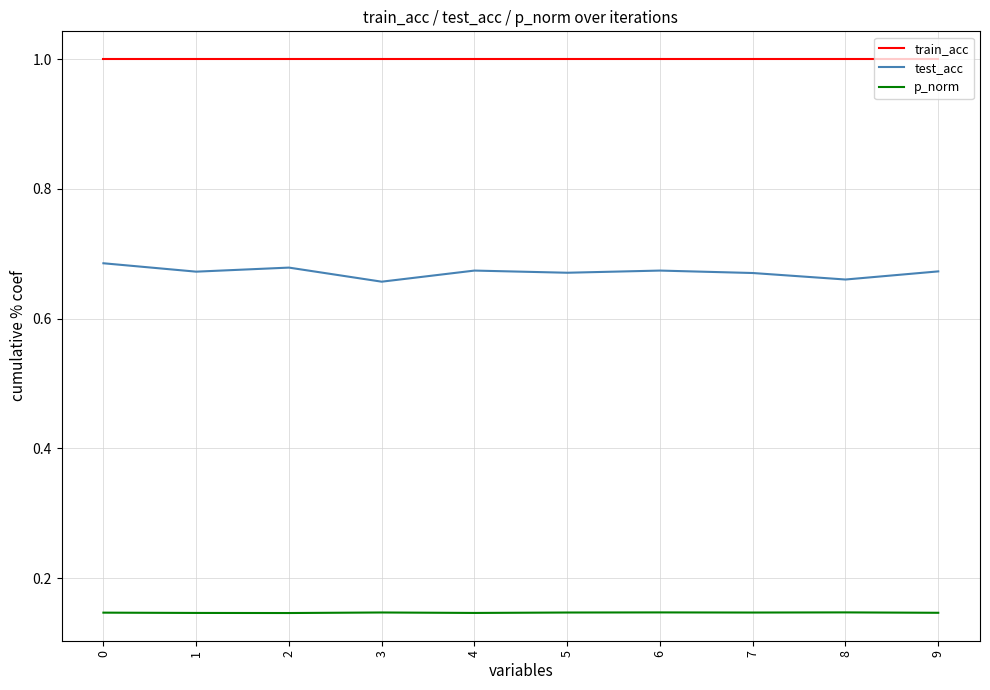

True or false: test_acc and p_norm intersect in this chart.

False